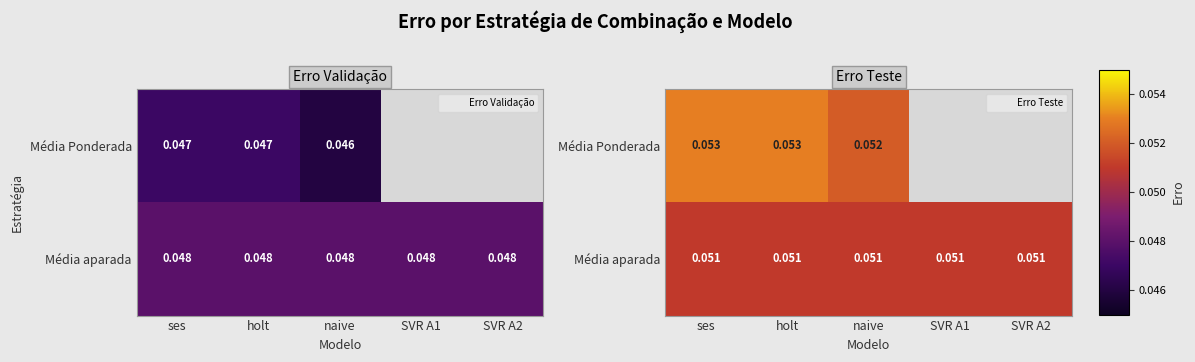

What is the minimum value for Média Ponderada?

0.1